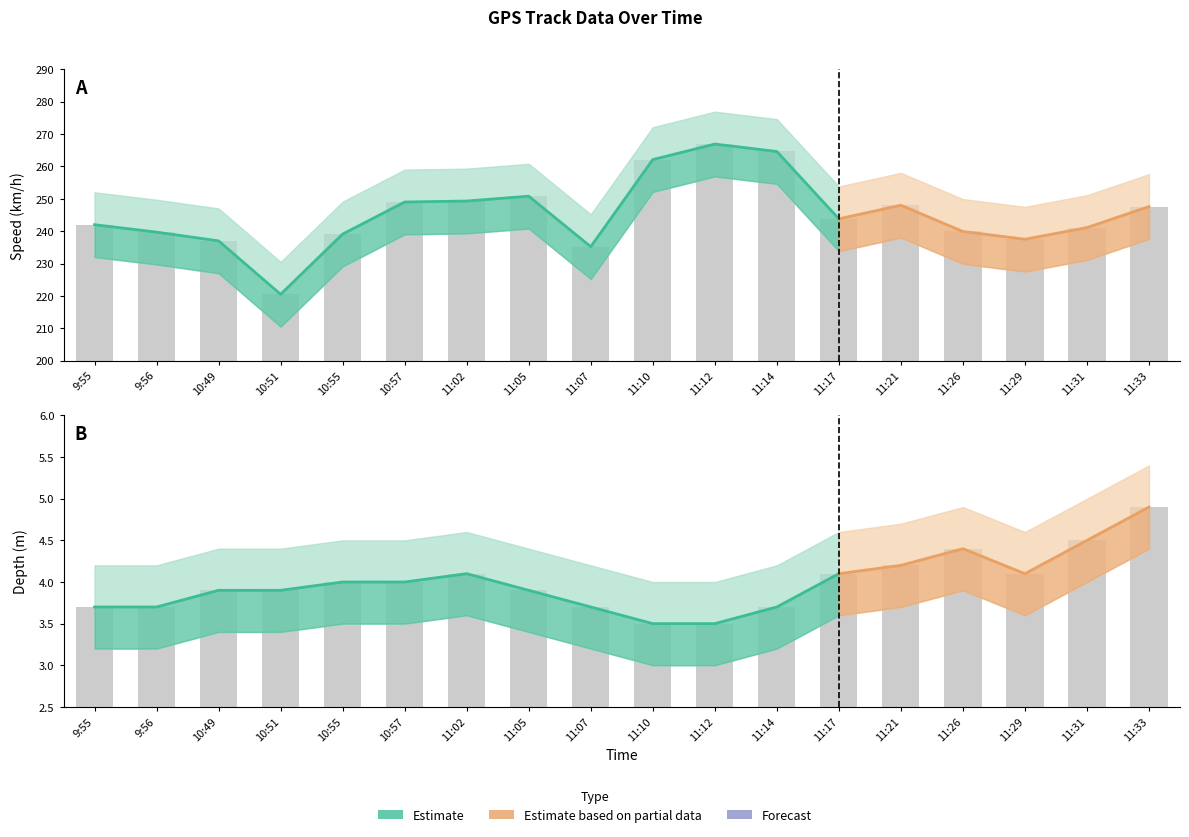

What is the difference between the highest and lowest values at 11:02?

255.7